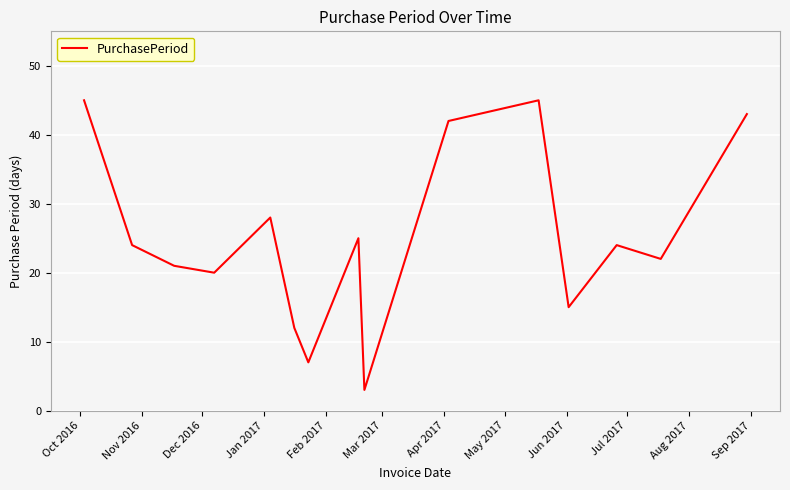

What is the difference between the maximum and second lowest values?

38